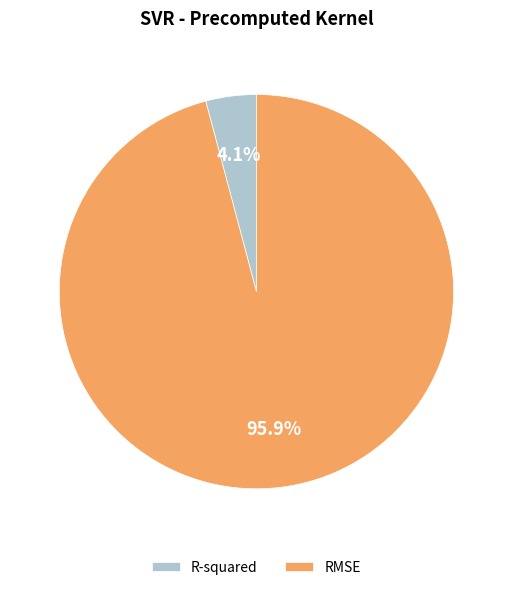

Is there any slice that represents more than half of the pie?

Yes